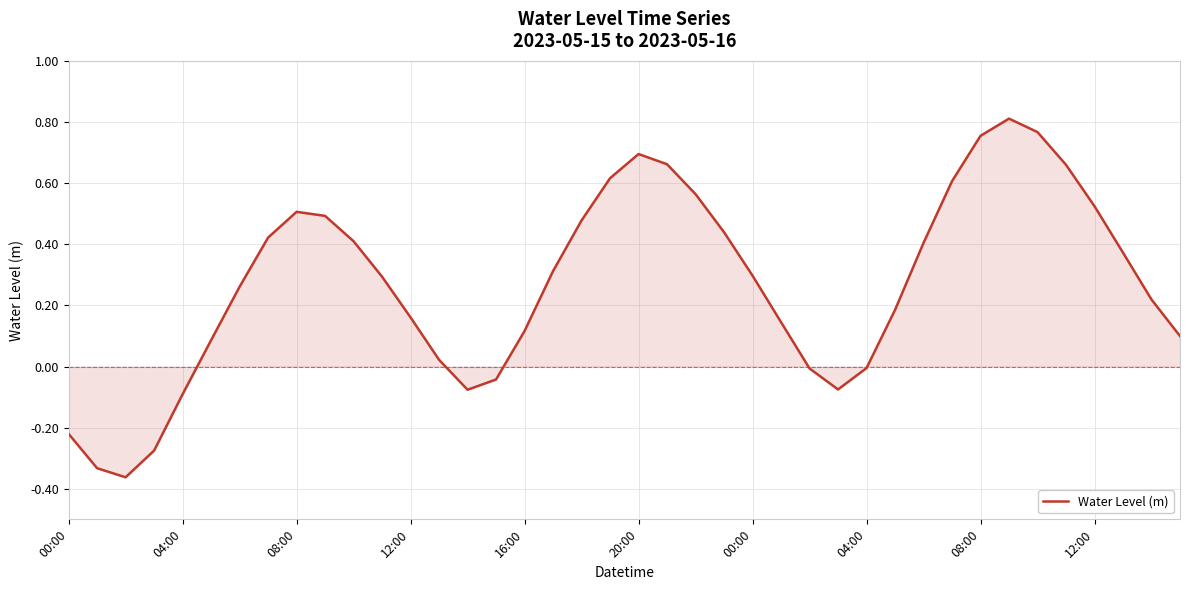

What is the average value?

0.3